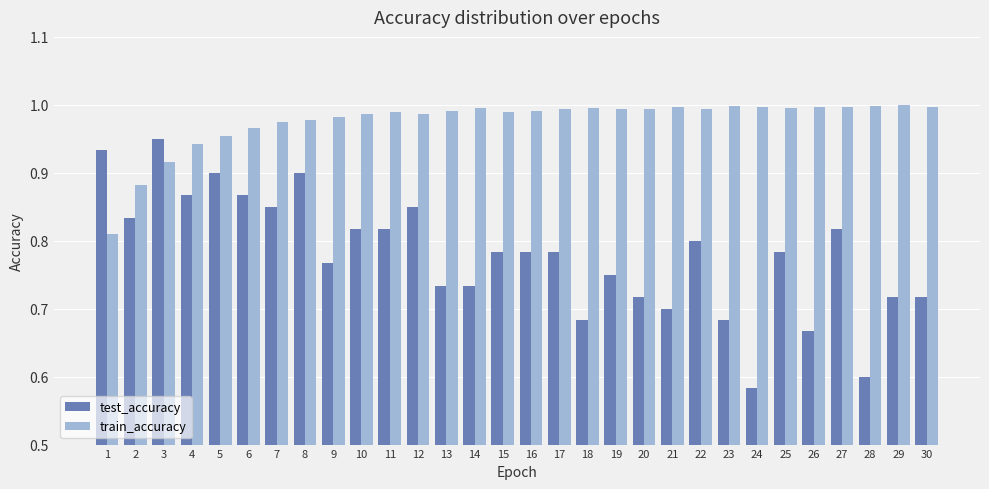

Count the number of categories in the chart.

30